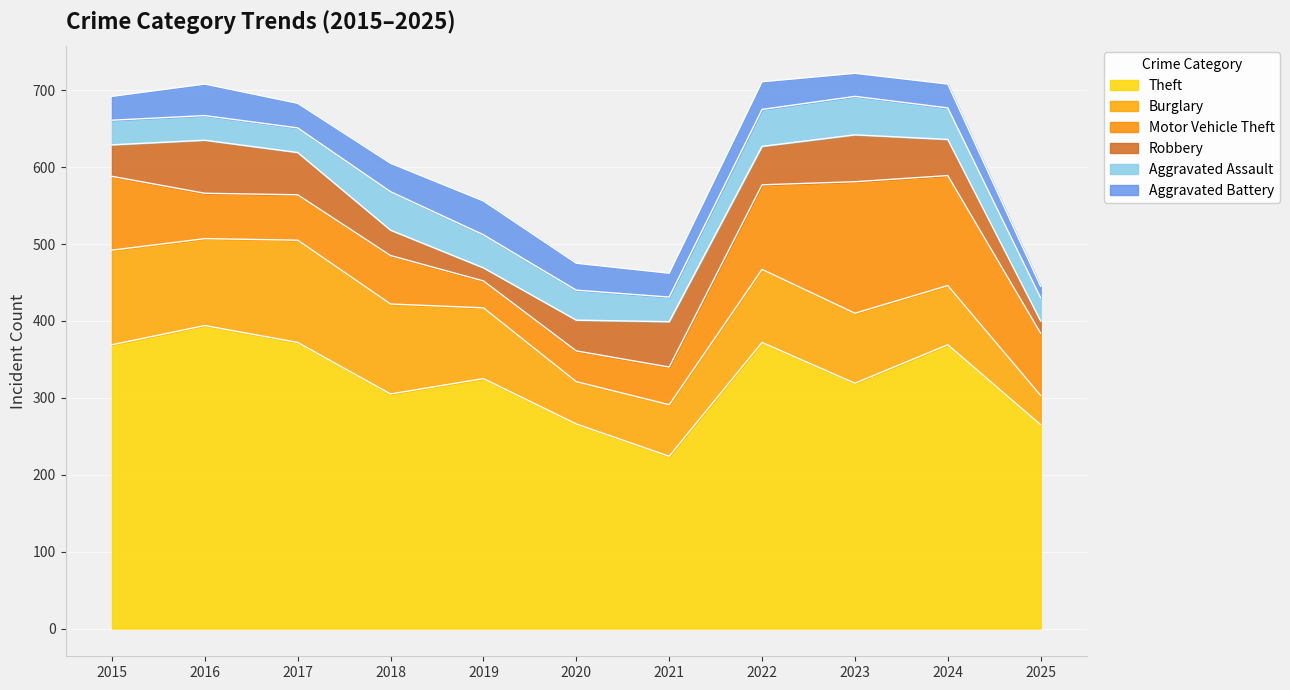

What is the average value of the Aggravated Assault series?

39